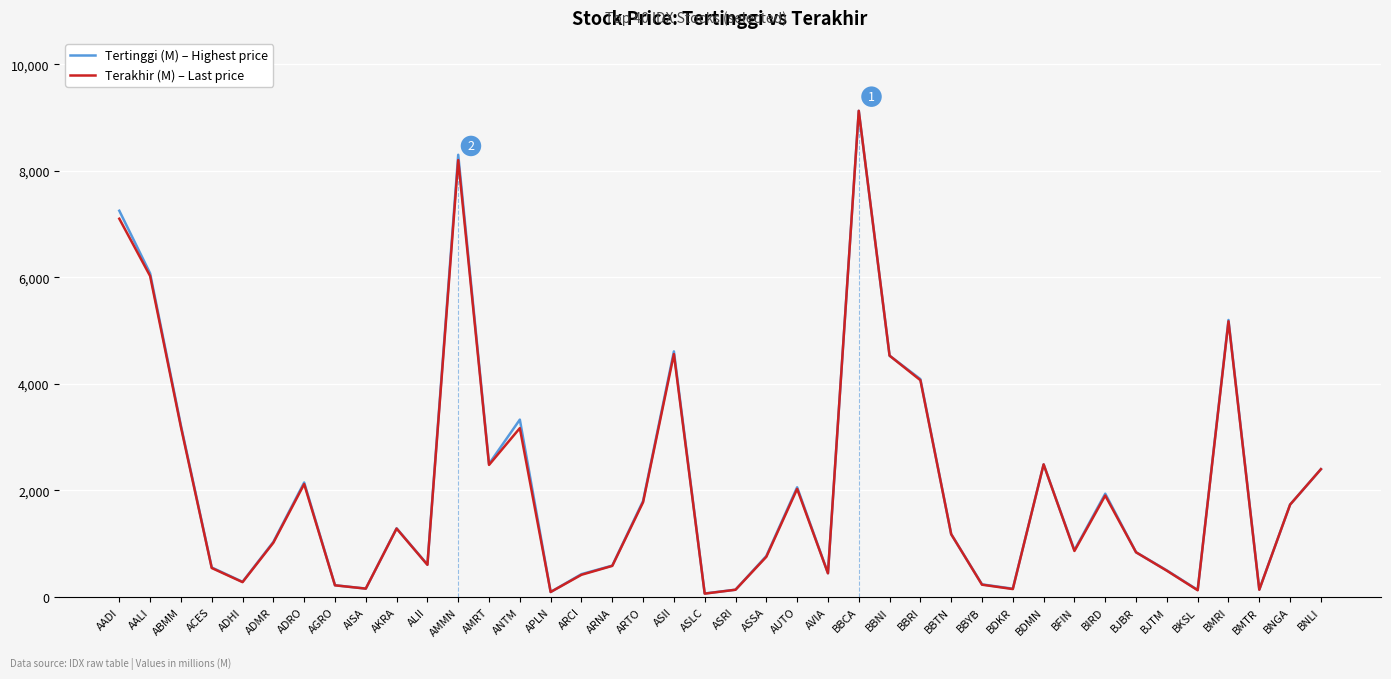

How many categories are shown in the chart?

40